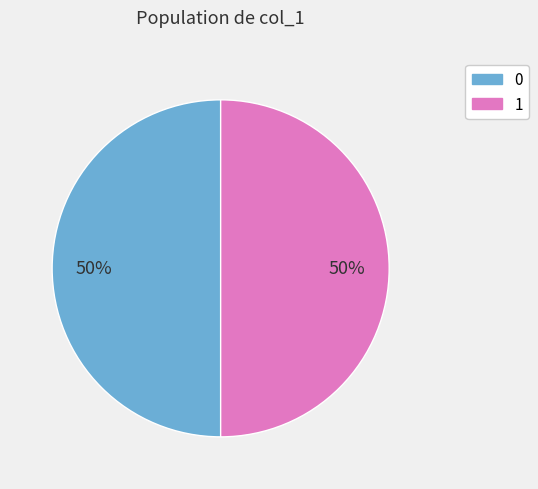

True or false: 0 accounts for 50% of the total.

True